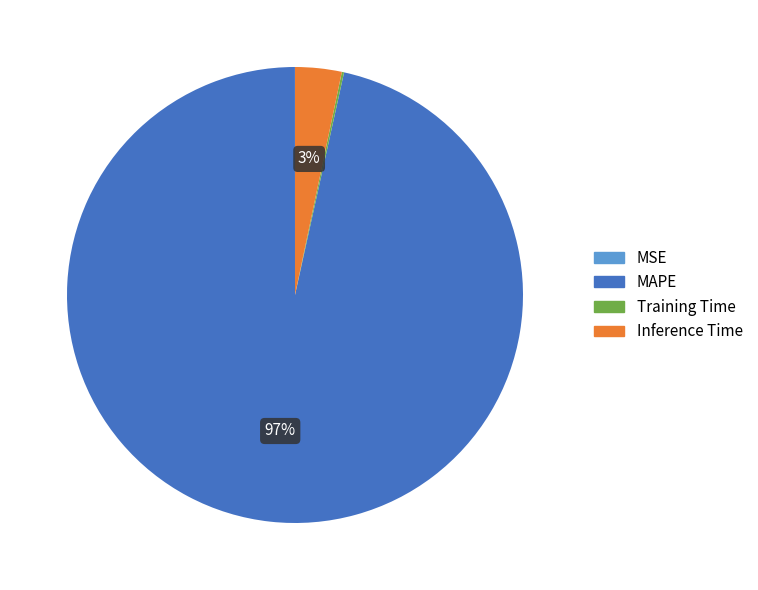

Does any single category account for the majority?

Yes